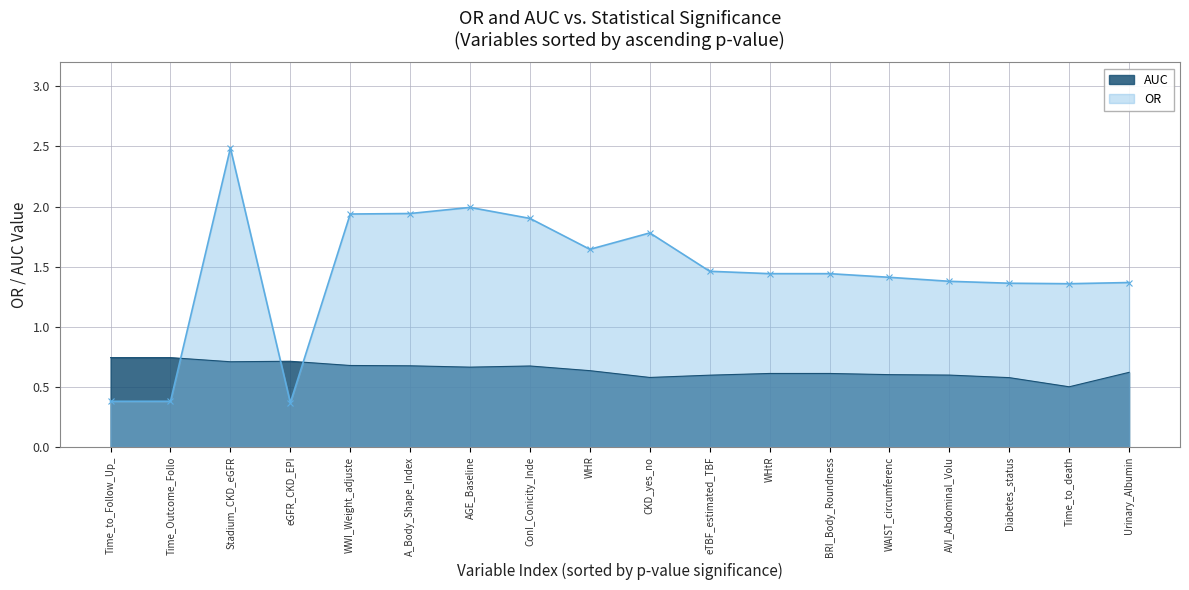

Count the number of categories in the chart.

18